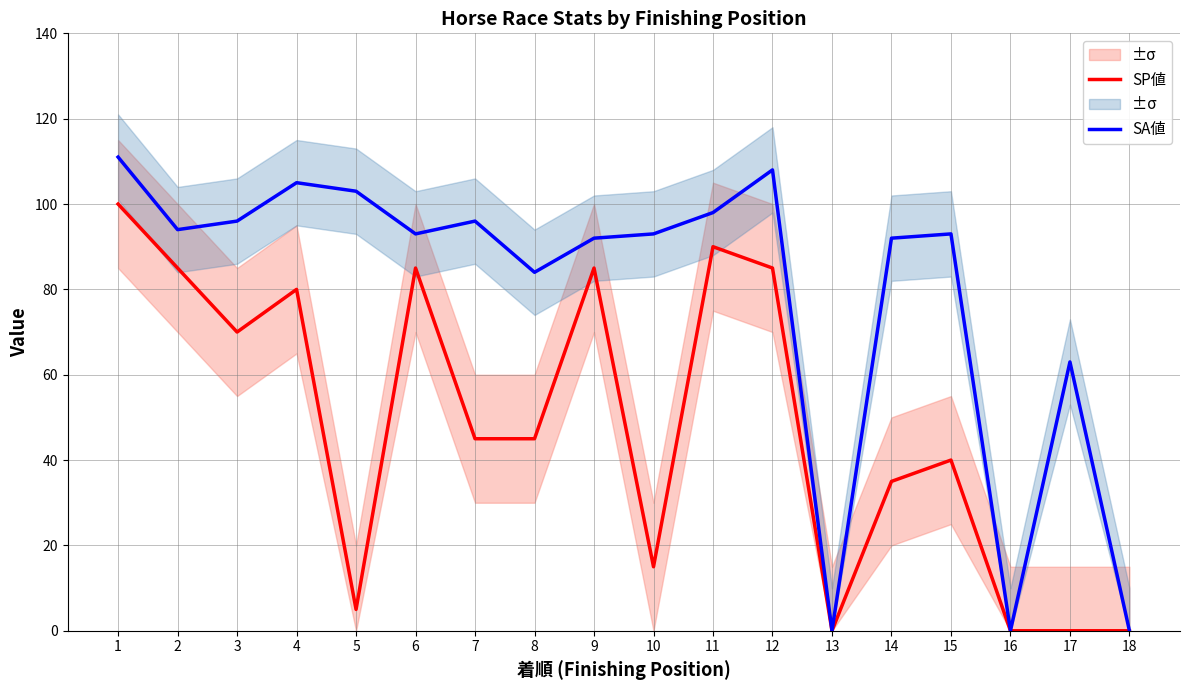

True or false: SA値 and SP値 cross at least once.

False